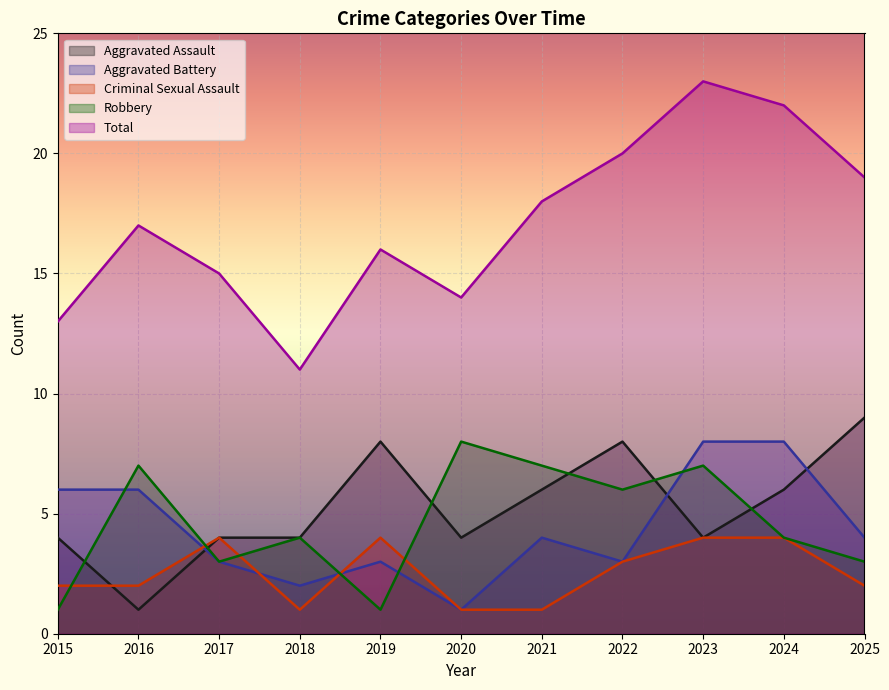

What is the difference between the Aggravated Battery values at 2015 and 2021?

2